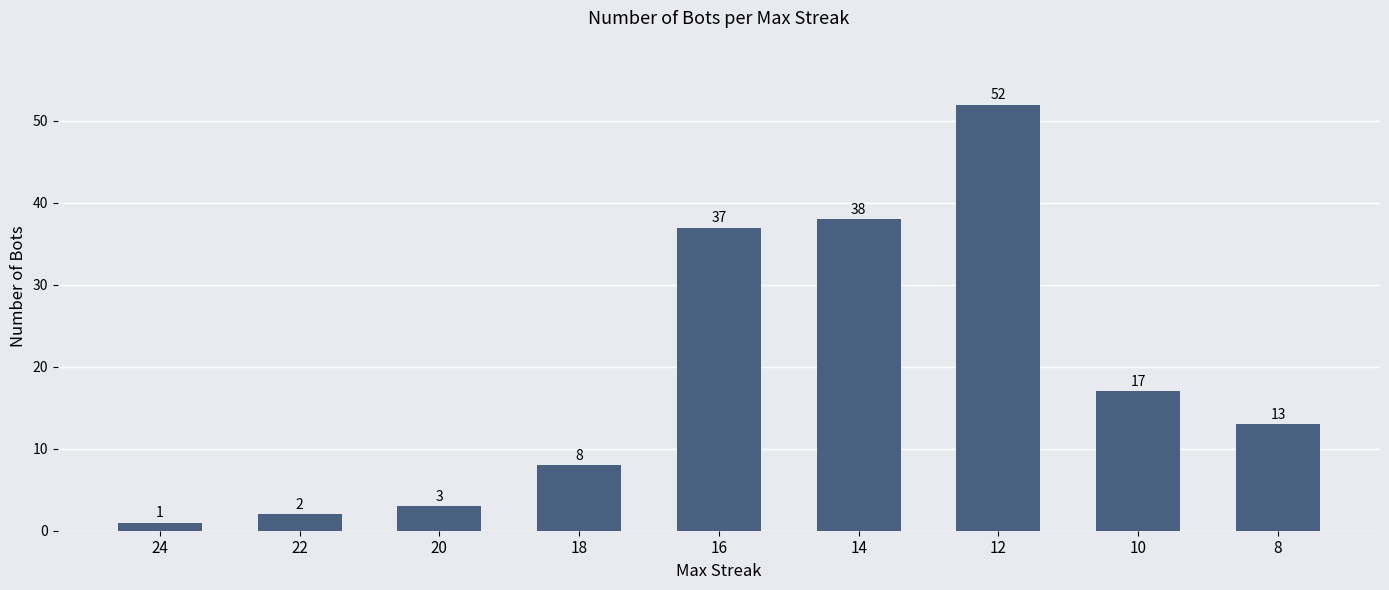

Does the chart contain stacked bars?

No